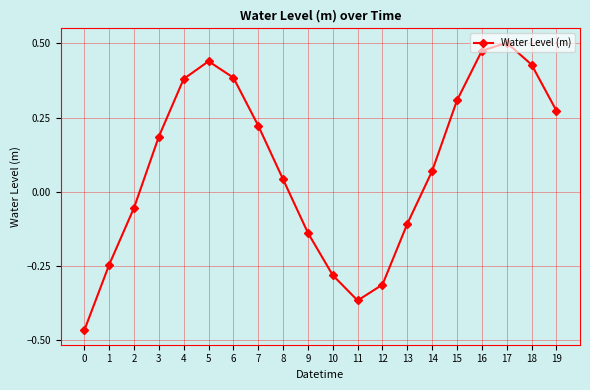

Between 8 and 17, which is larger?

17